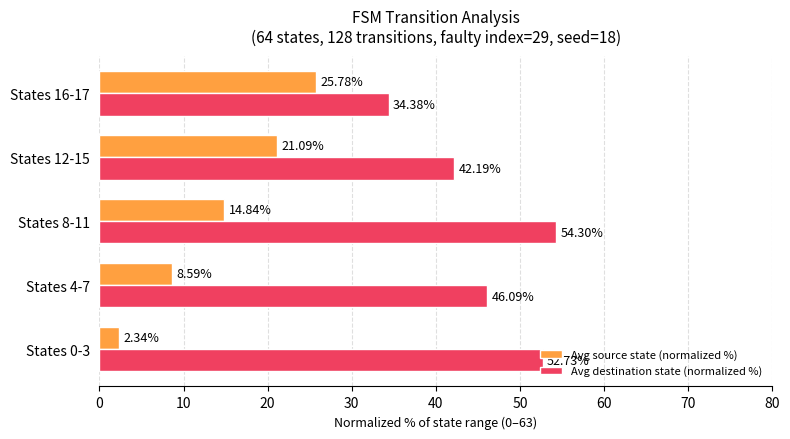

Which series has the largest range (max minus min)?

Avg source state (normalized %)